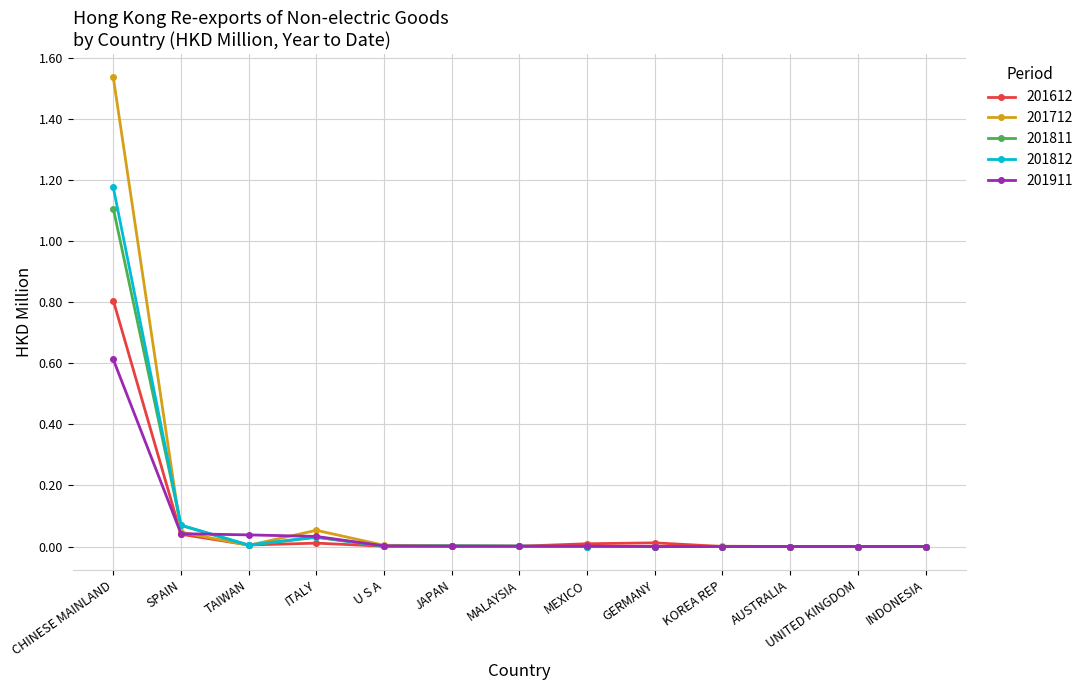

What are all the series names shown in the legend?

201612, 201712, 201811, 201812, 201911